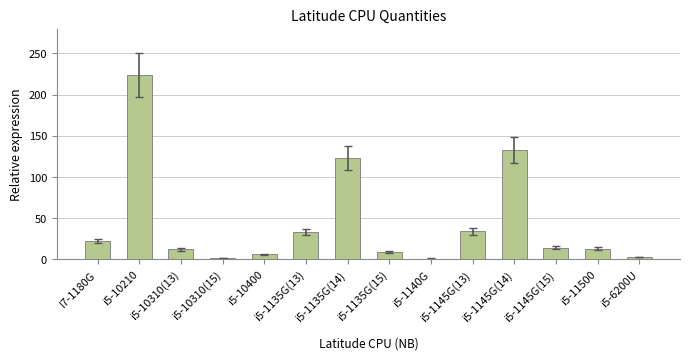

Is it true that the value at i5-1145G(14) is 133?

True